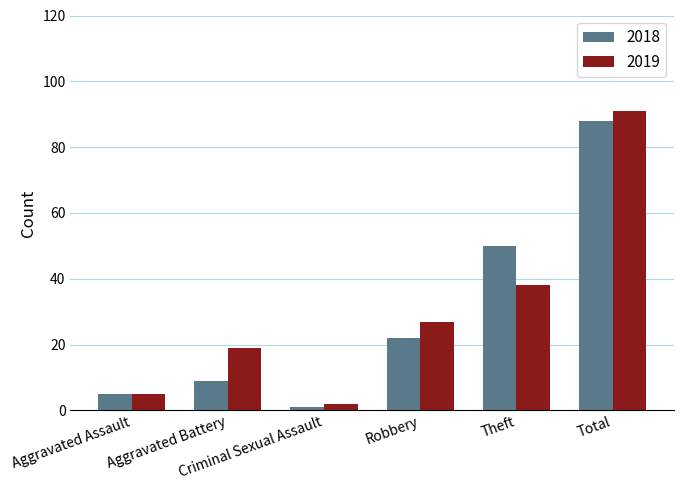

Which series has the largest total across all categories?

2019